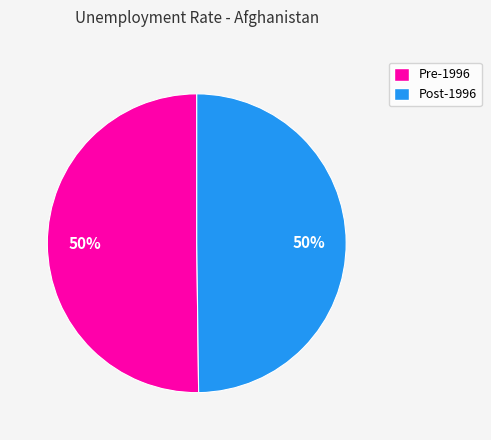

To the nearest percent, what is the average slice percentage?

50%